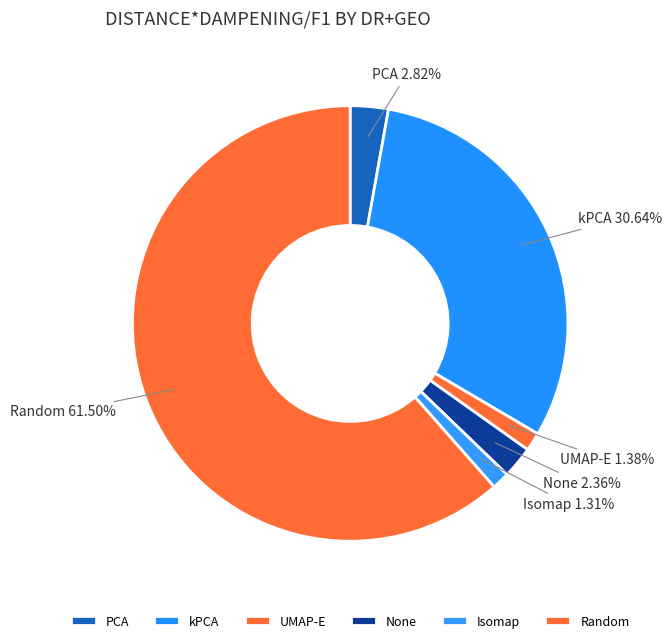

What is the largest slice in the pie chart?

Random